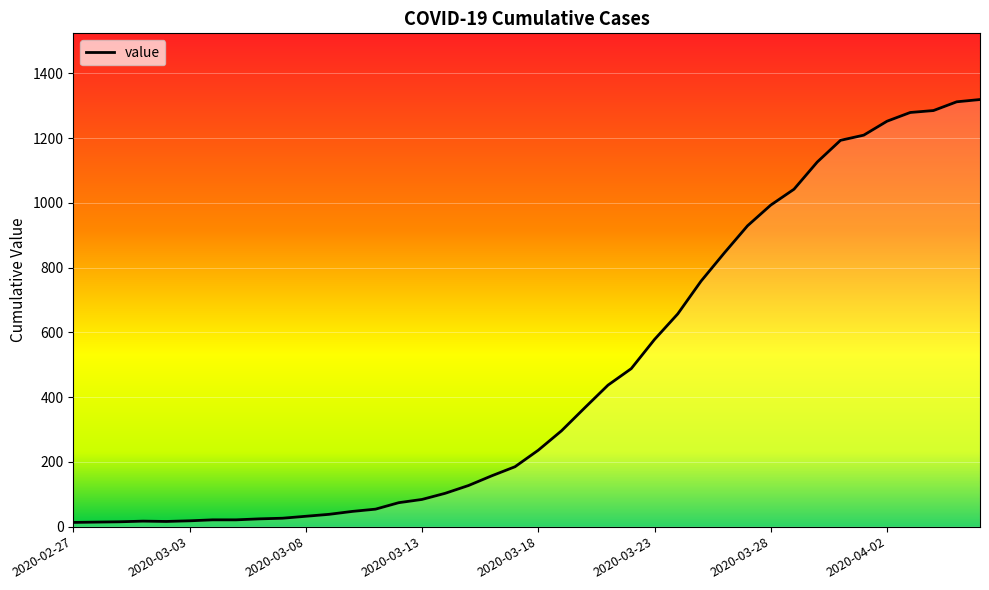

What is the change in value from 2020-04-02 to 2020-04-06?

+67